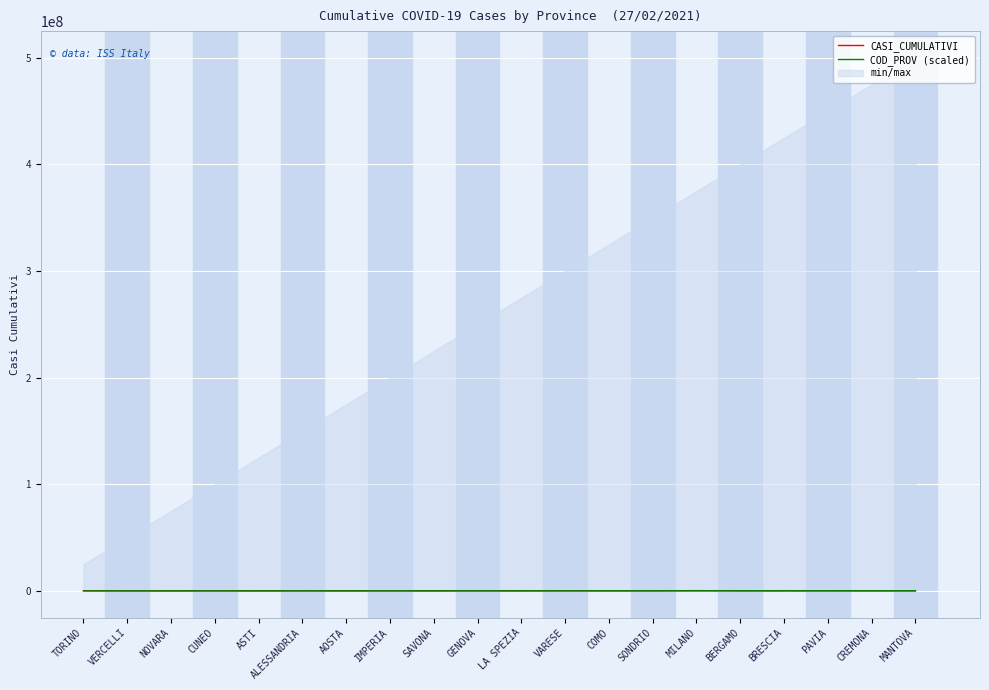

What is the average value of the COD_PROV (scaled) series?

52500